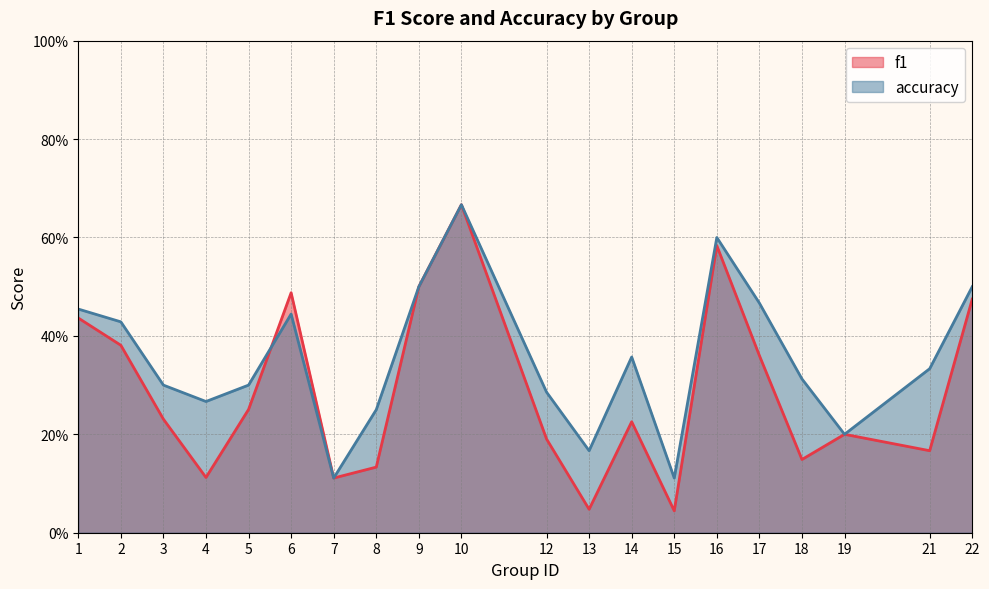

Between 13 and 16, which series saw the biggest shift?

f1